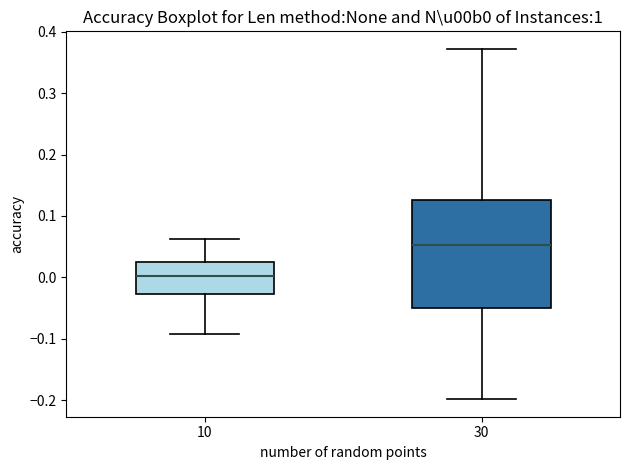

Reading left to right, transcribe this box plot: for each box, give where its median line is, the range the box spans, and where its two whiskers end, as read against the y-axis. The values are not printed on the chart, so give them approximately, as read against the axis.

10: median 0.00, box -0.03 to 0.02, whiskers -0.09 to 0.06
30: median 0.05, box -0.05 to 0.13, whiskers -0.20 to 0.37